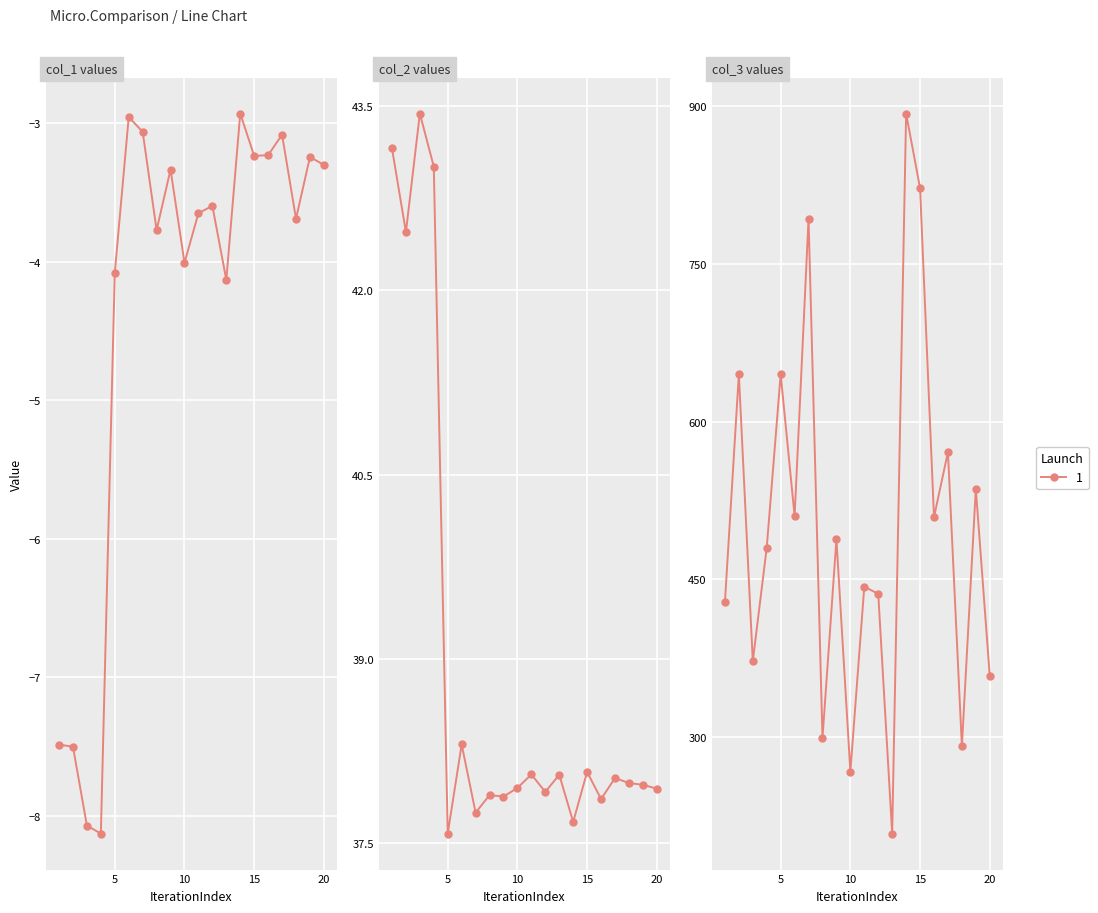

Which label corresponds to the largest value in the chart?

14